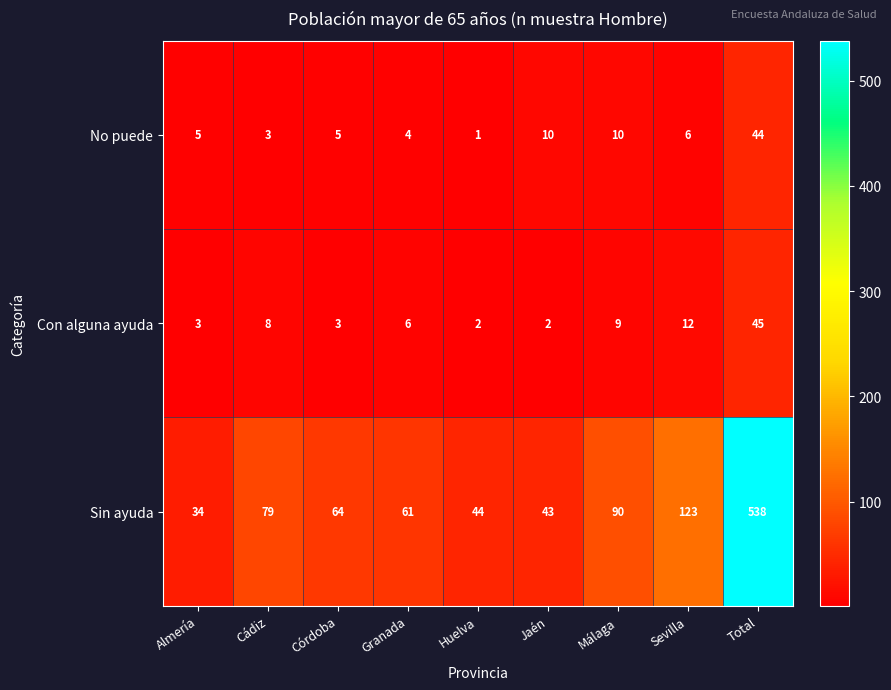

What is the average value of the Con alguna ayuda series?

10